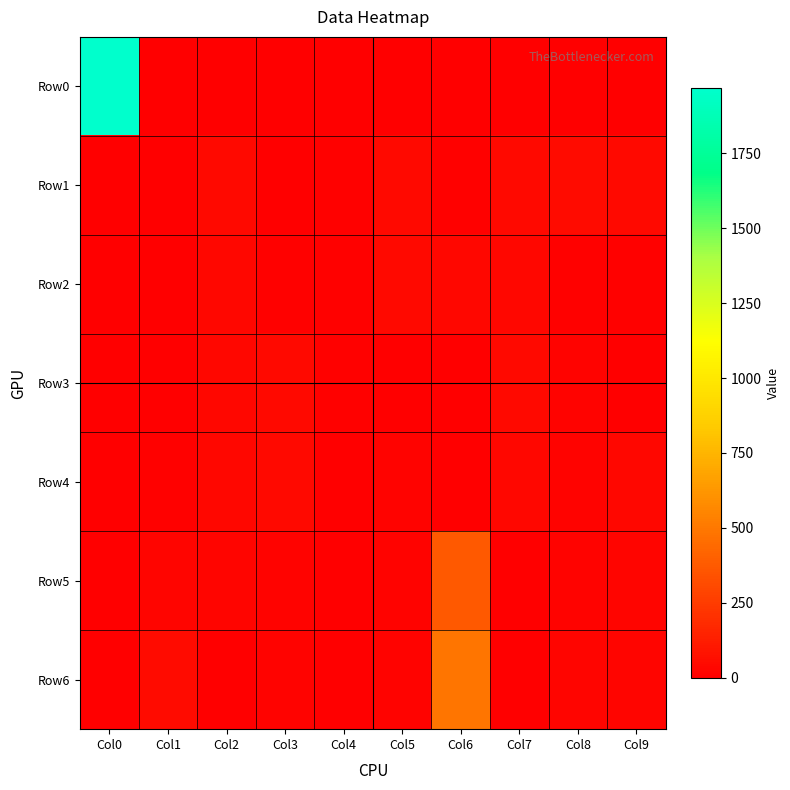

Between Col2 and Col3, which series saw the biggest shift?

Row1